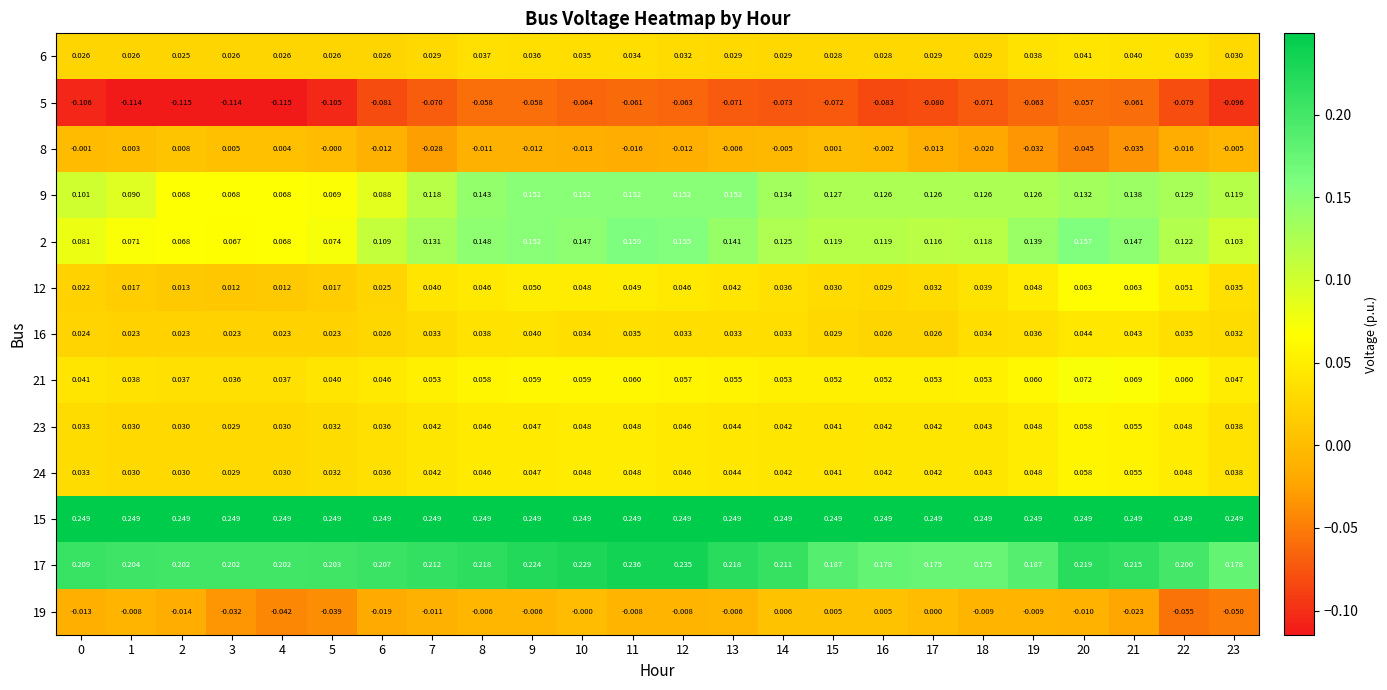

Is the value of 8 at 7 greater than the value of 17 at 14?

No